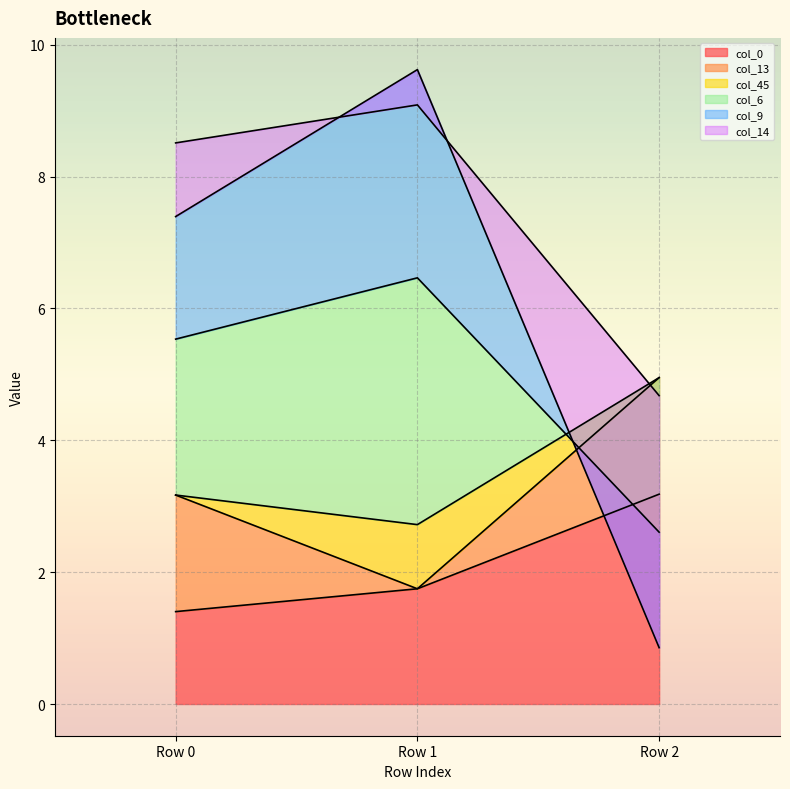

The value of col_6 at Row 1 is 8.8. True or false?

False